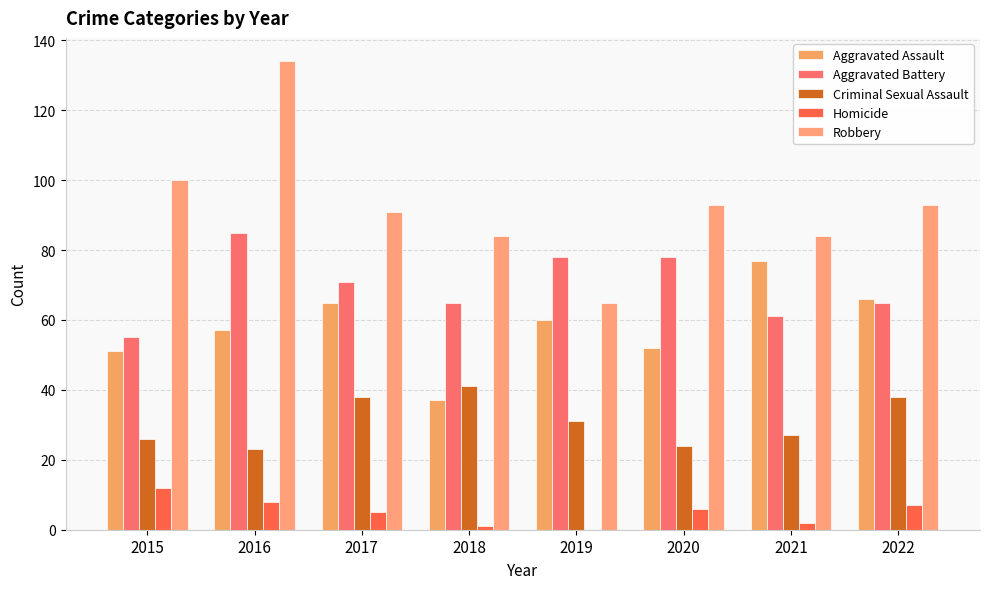

How many distinct data groups are displayed?

5